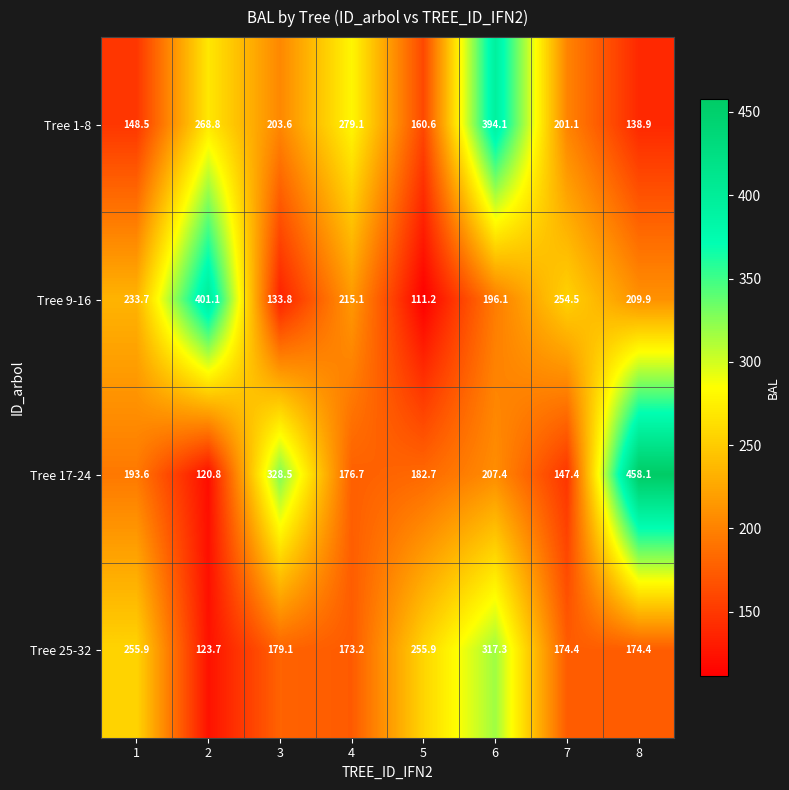

Count the number of data series in this chart.

4